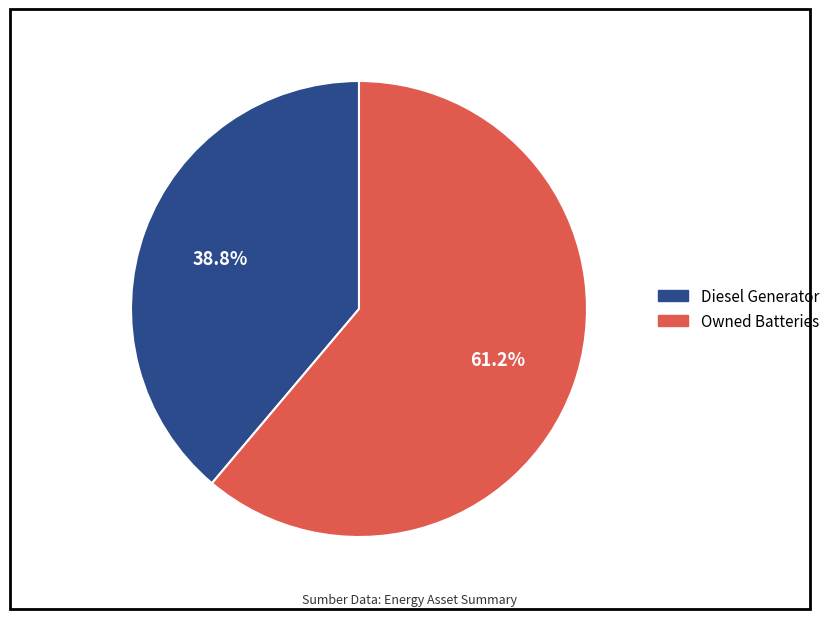

Does any single category account for the majority?

Yes